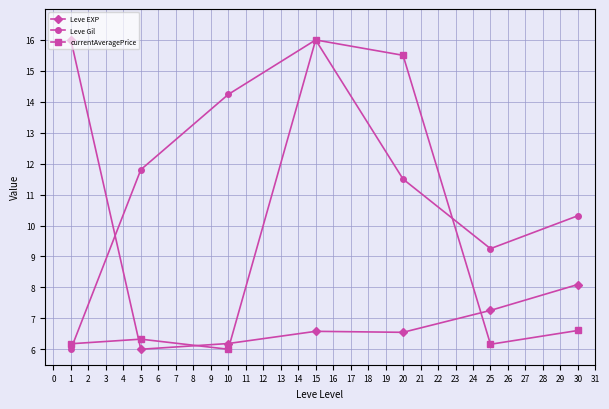

Rank the series by their average value, from highest to lowest.

Leve Gil, currentAveragePrice, Leve EXP